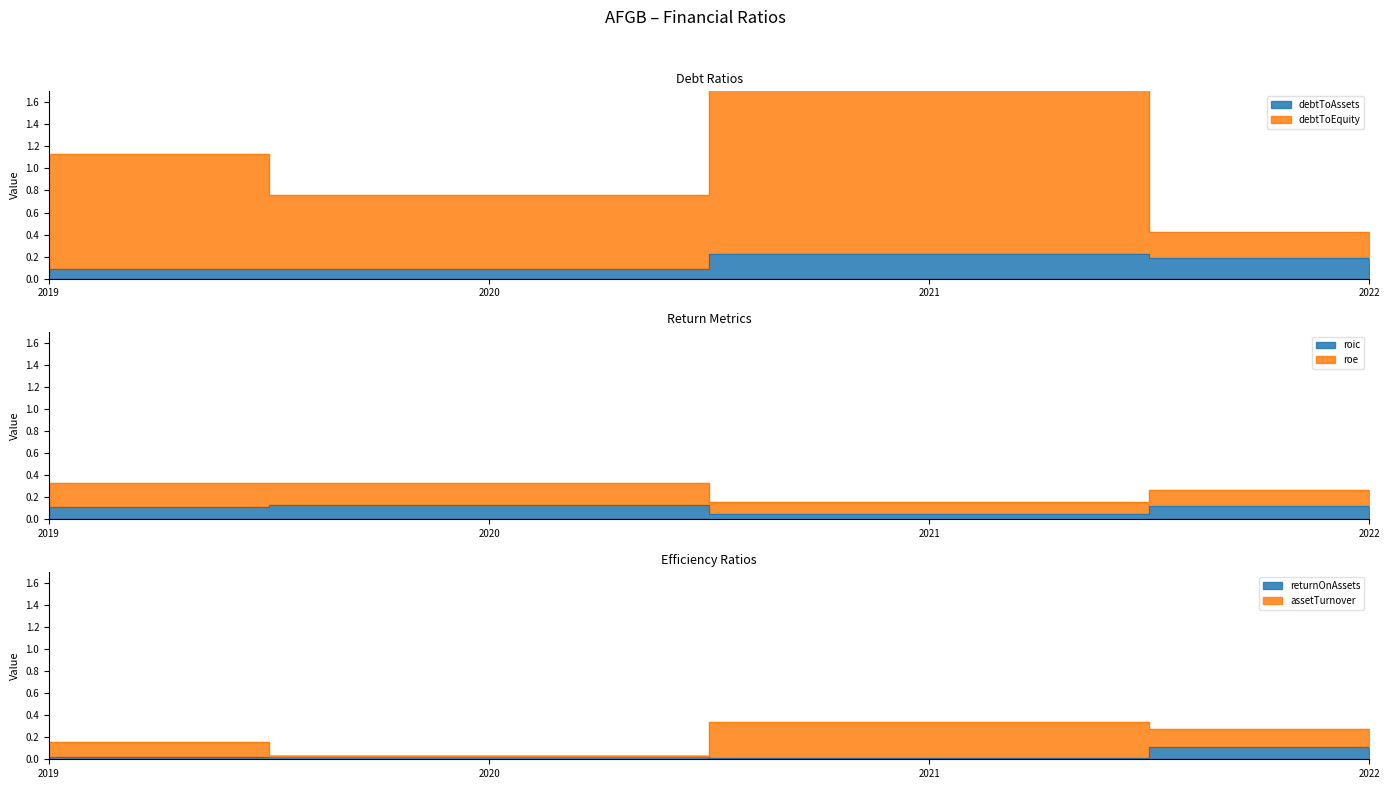

Is it true that debtToAssets equals 0.0 at 2022?

False